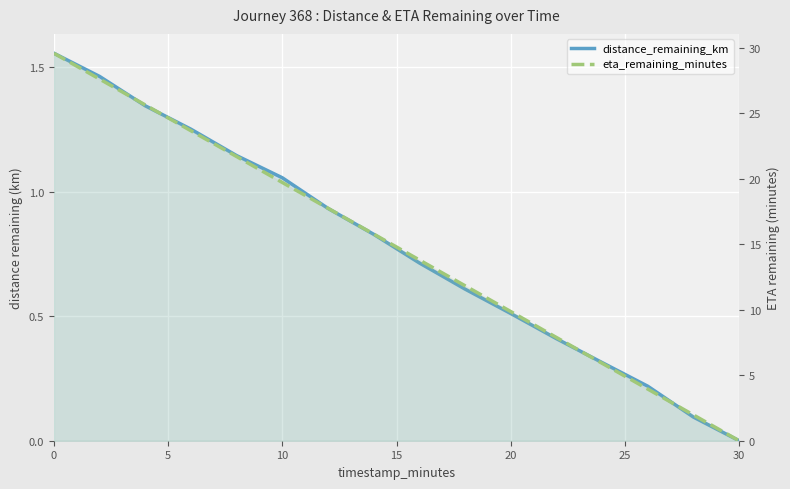

List the series in order of their overall mean, lowest first.

distance_remaining_km, eta_remaining_minutes